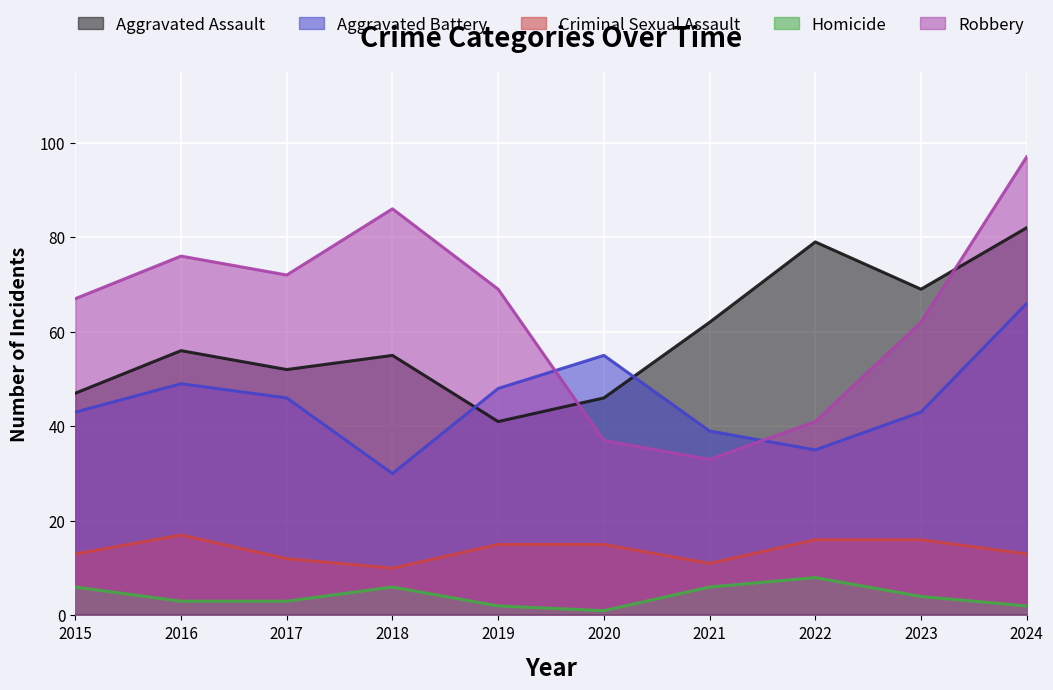

How many lines are shown in the chart?

5